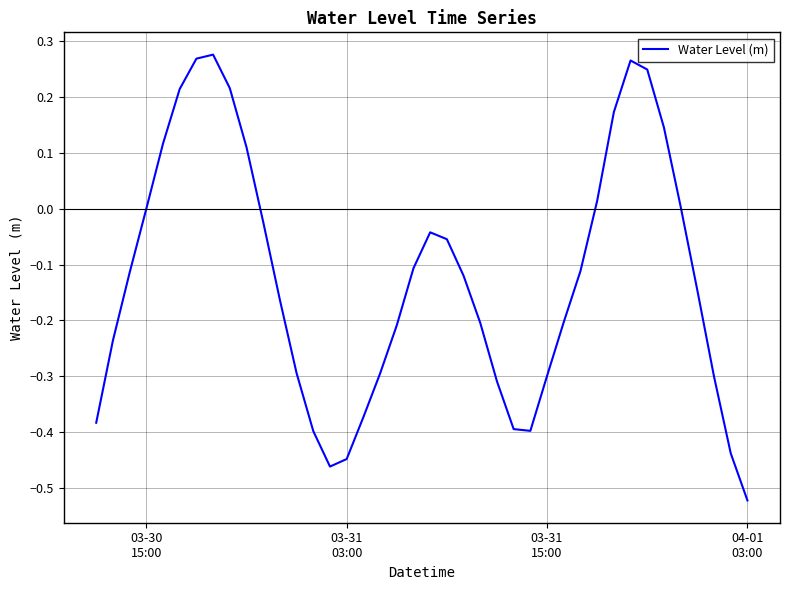

True or false: the data has more than 0 interior local peaks.

True